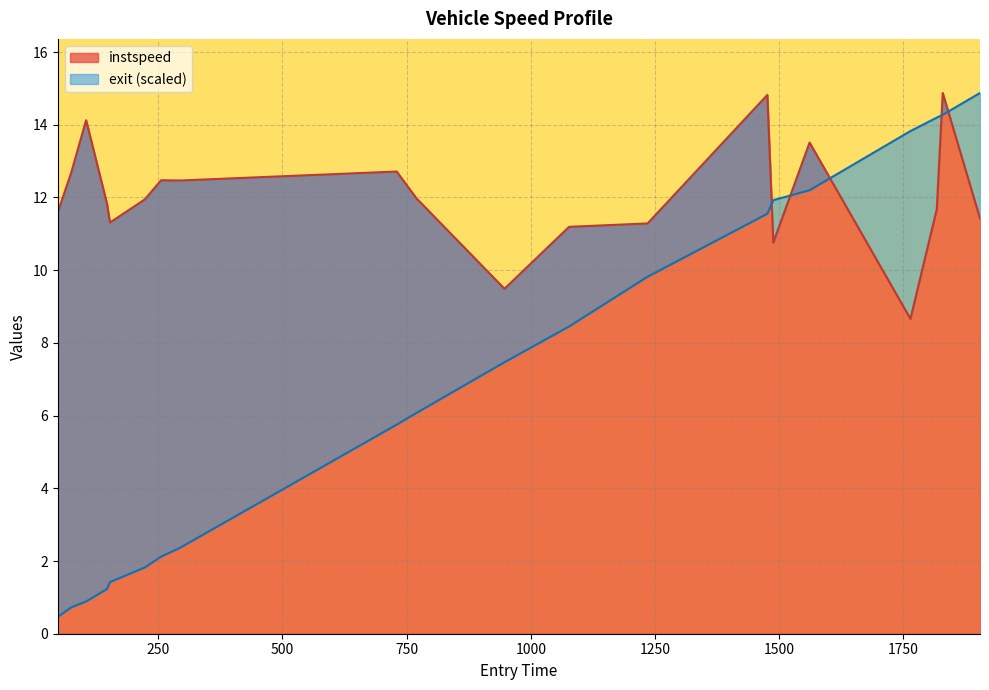

What is the minimum value for instspeed?

8.7